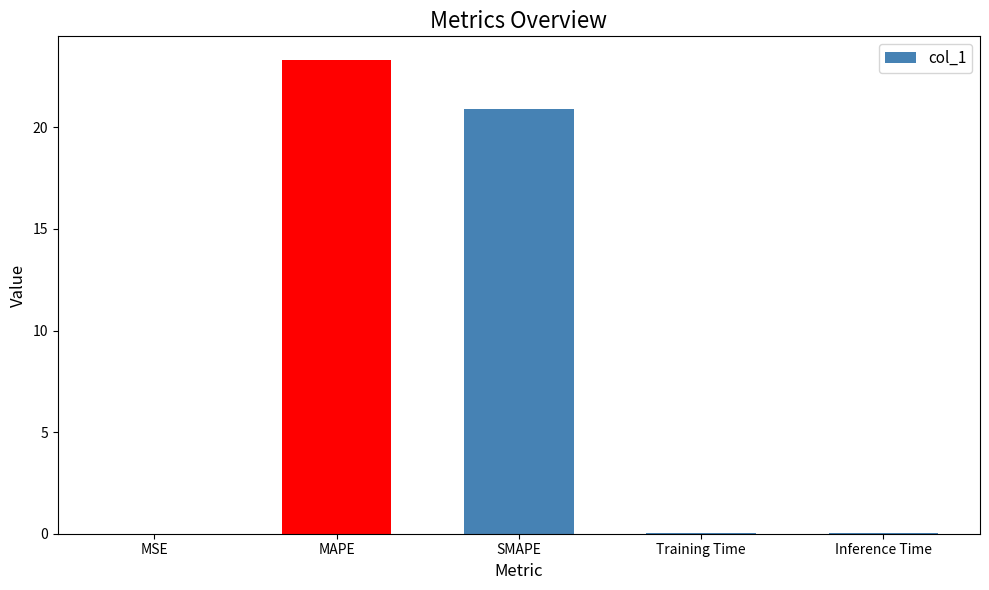

What is the change in value from MSE to MAPE?

+23.3